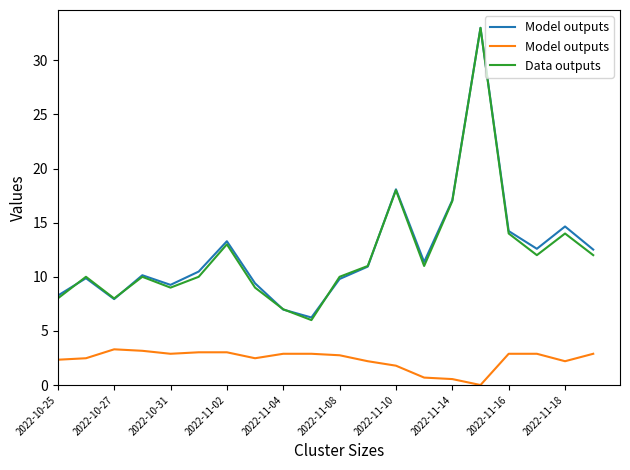

Is it true that Data outputs equals 8.6 at 15?

False